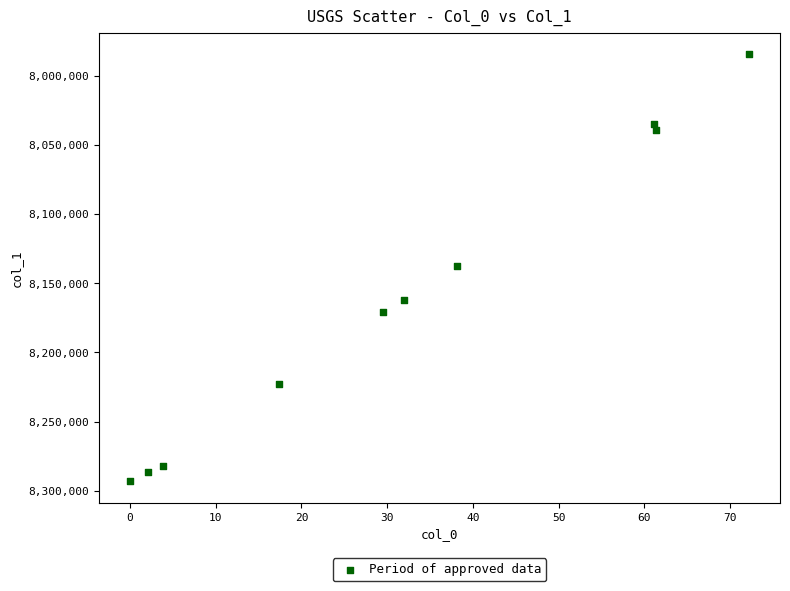

What is the average X value?

31.8